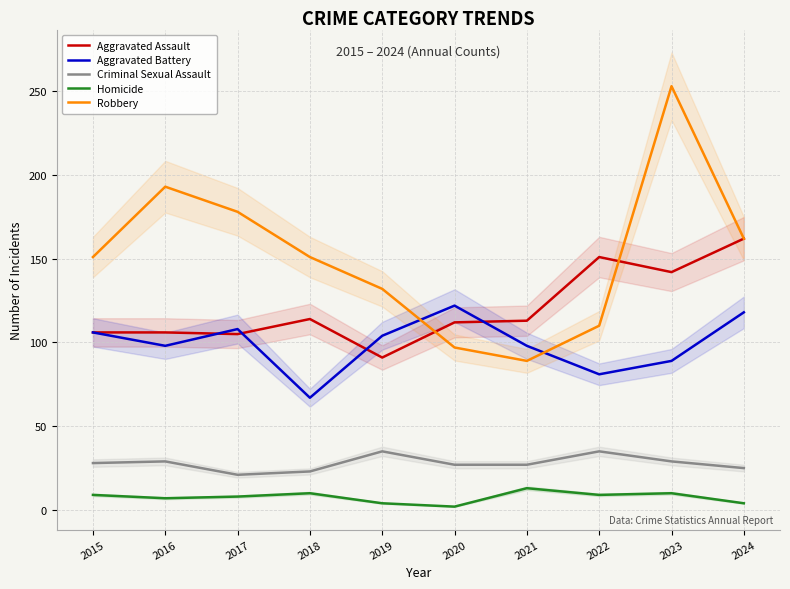

What is the value of the Aggravated Assault point at the 7th from the left?

113